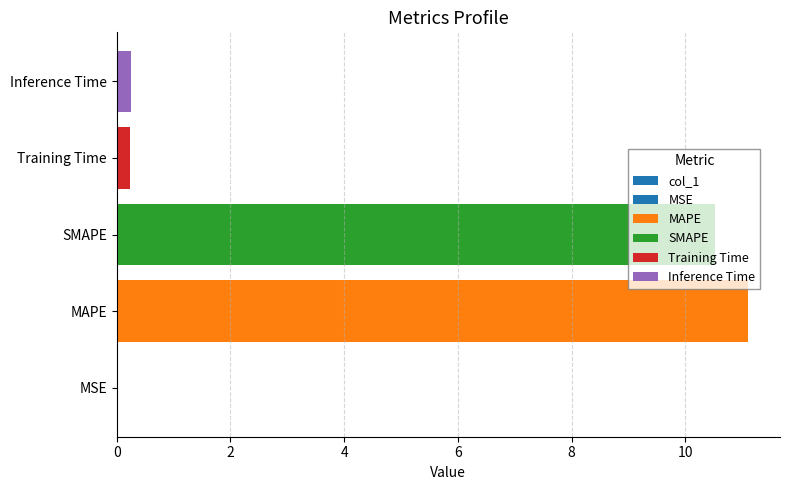

Between MAPE and SMAPE, which is larger?

MAPE